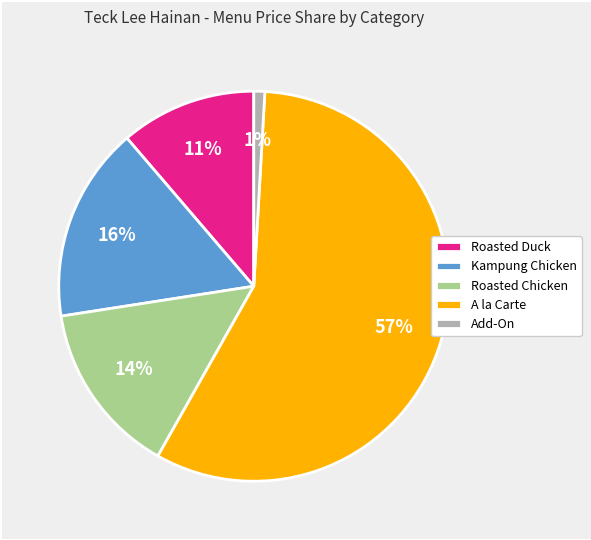

How many slices are in this pie chart?

5